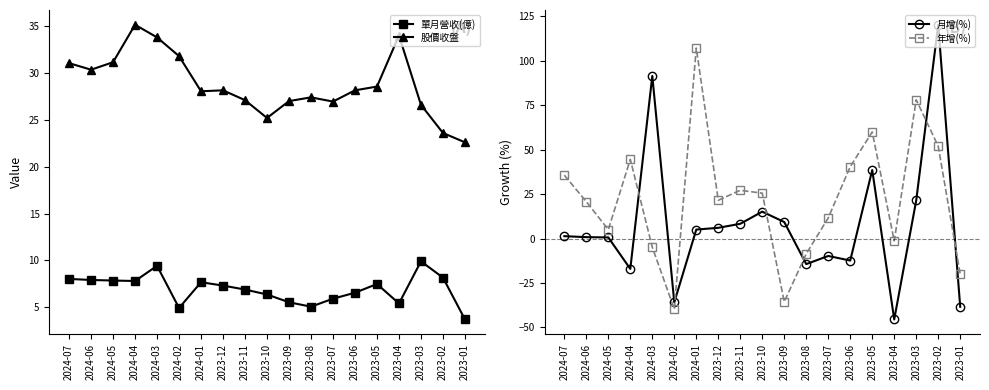

What is the difference between the 股價收盤 values at 2023-04 and 2023-08?

6.6